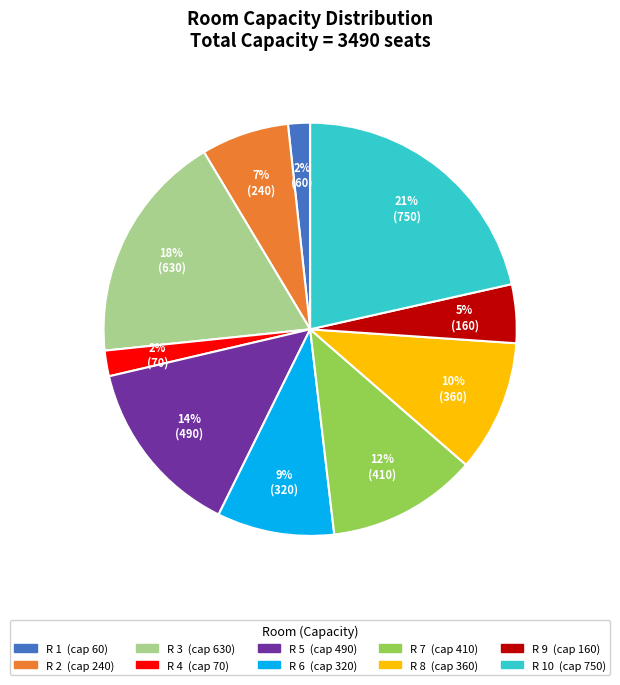

To the nearest percent, what is the average slice percentage?

10%